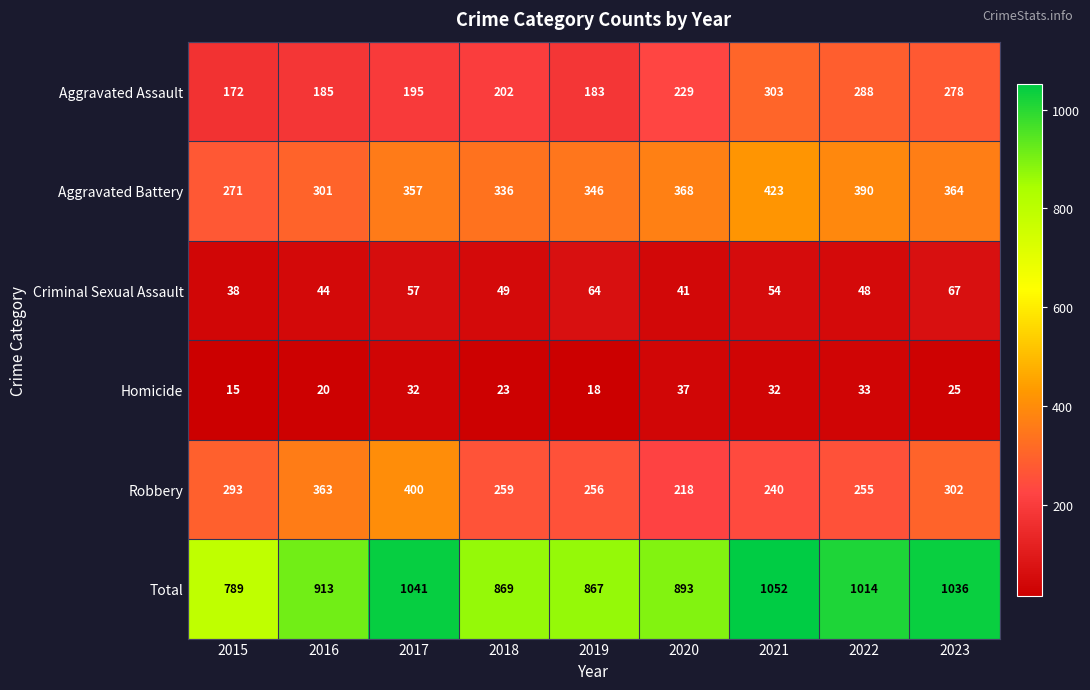

At which category is the sum across all series the highest?

2021